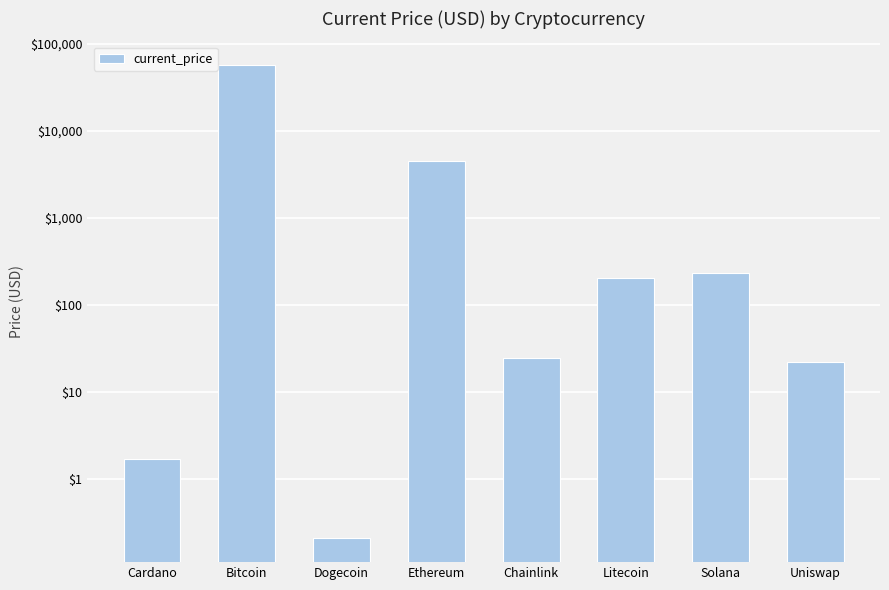

Approximately how many times larger is the value at Chainlink compared to Litecoin?

0.1